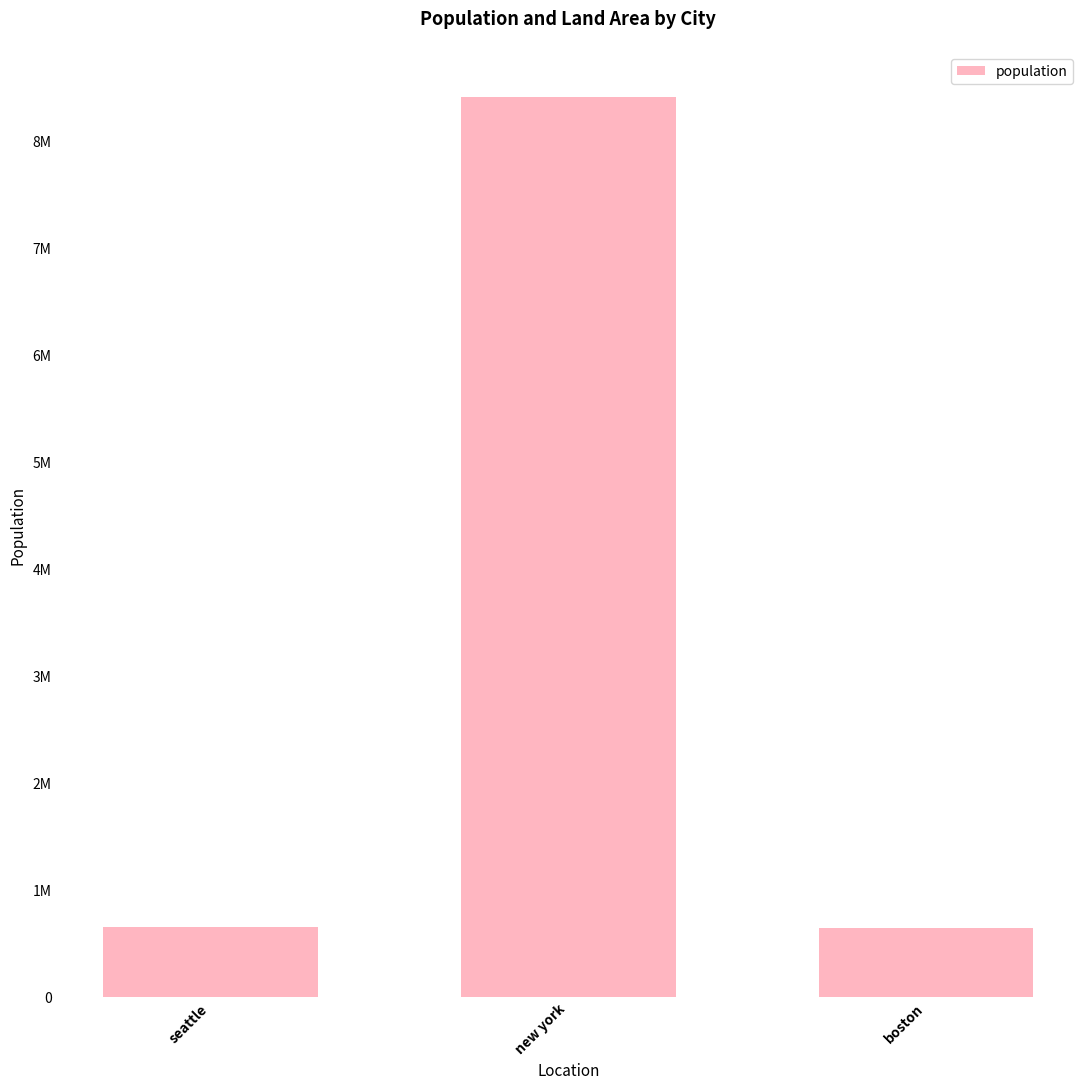

Rank the categories by value from lowest to highest.

boston, seattle, new york